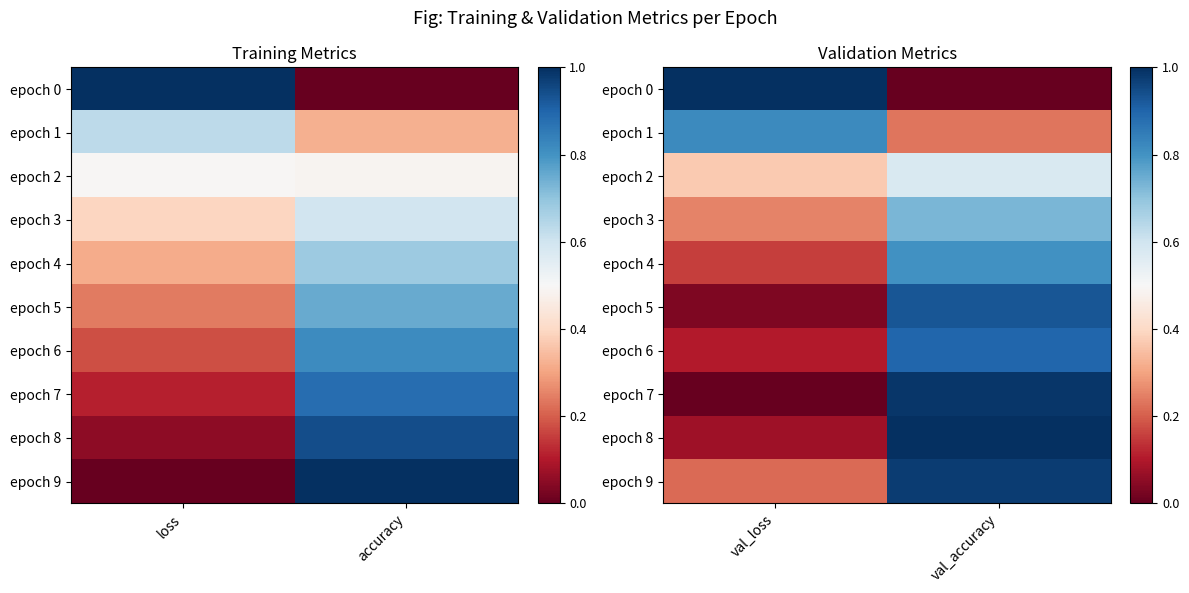

List the labels in order of epoch 7 value, smallest first.

val_loss, val_accuracy